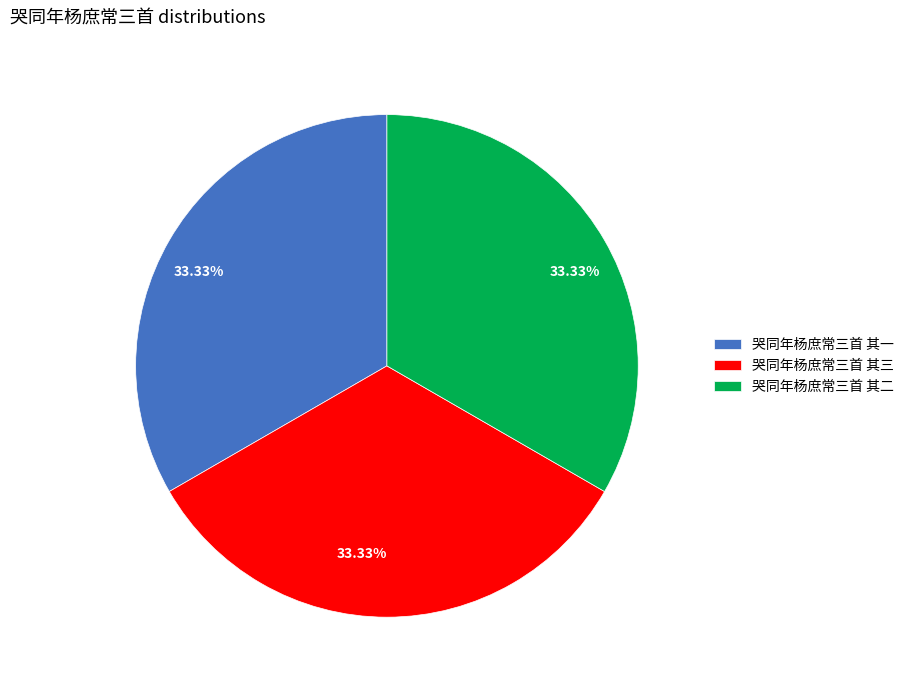

Is 哭同年杨庶常三首 其三 the majority of the pie?

No